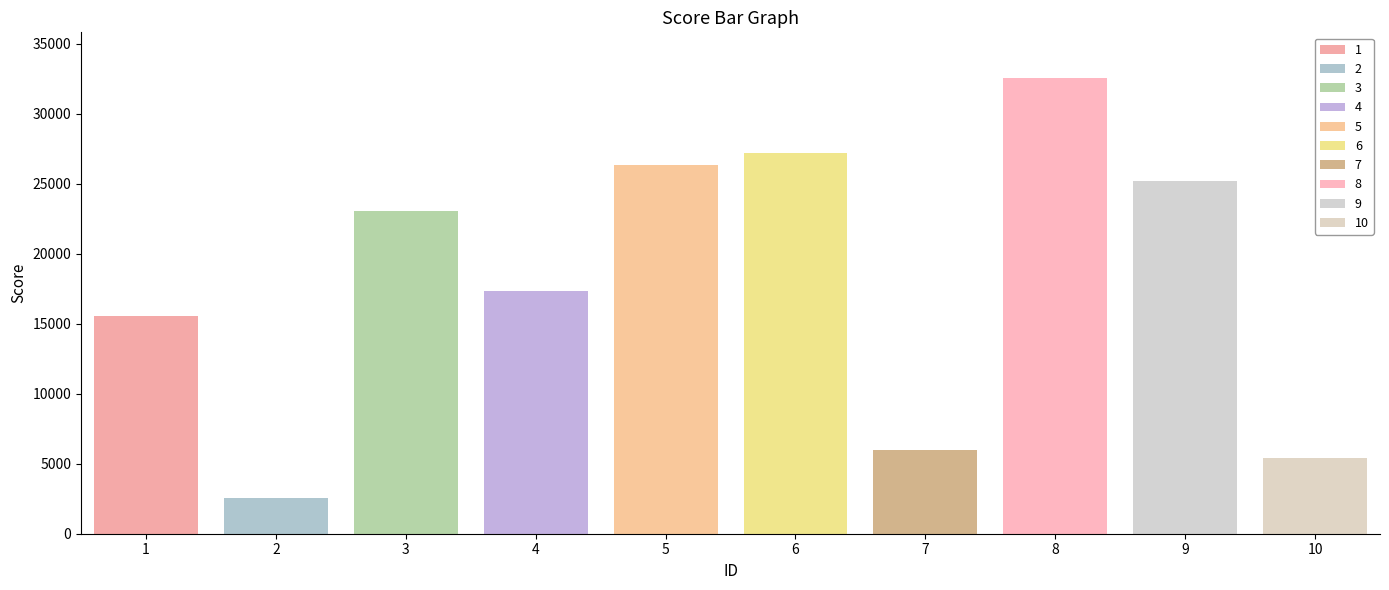

Which label corresponds to the smallest value in the chart?

2